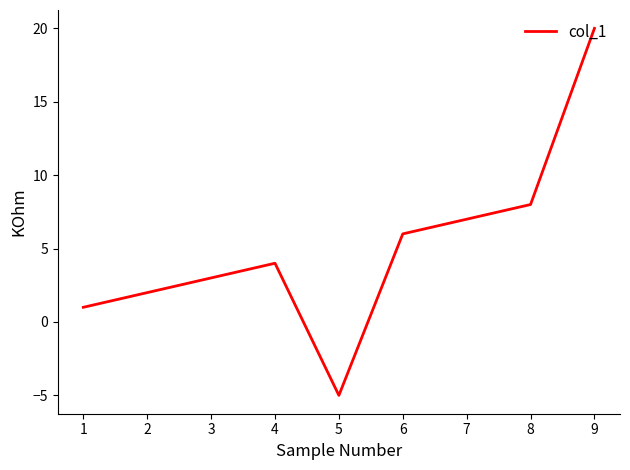

List the labels in order of value, smallest first.

5, 1, 2, 3, 4, 6, 7, 8, 9